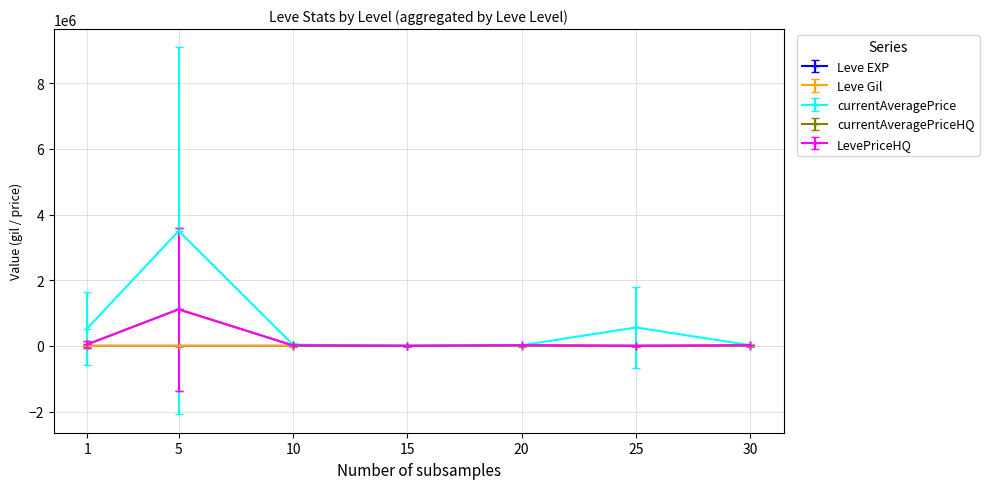

What is the maximum value for currentAveragePriceHQ?

6671666